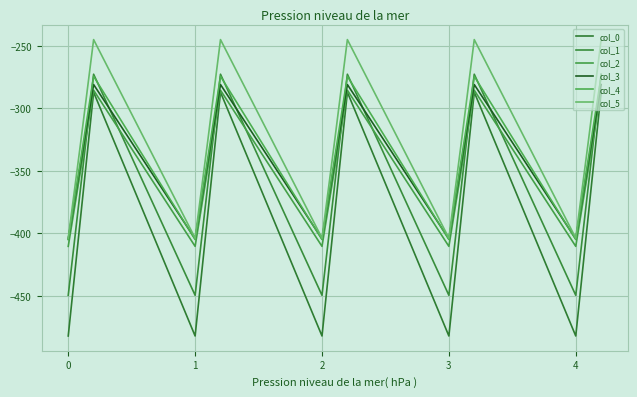

Is this an area chart (filled region under the line)?

No